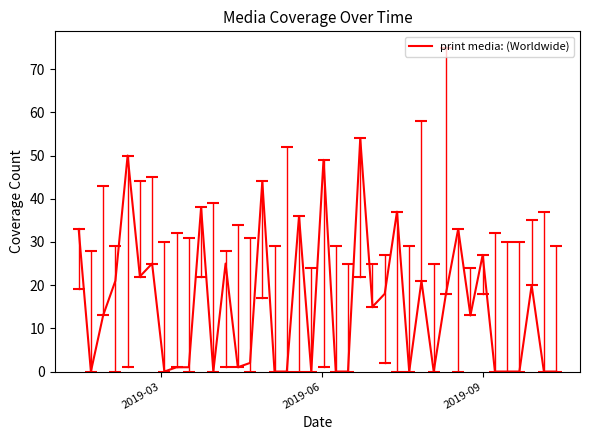

What is the maximum value shown in the chart?

54